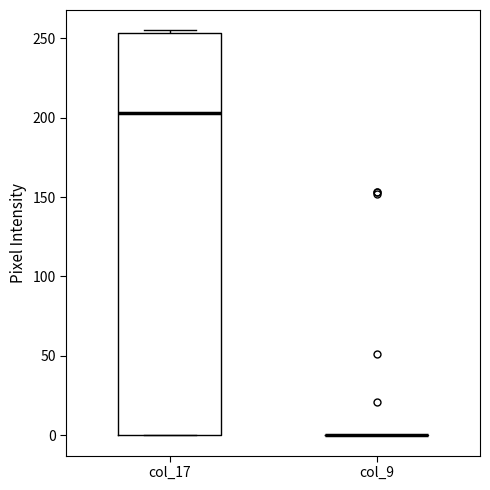

Where is the lower edge of the box for col_17 on the y-axis? The values are not printed on the chart, so give them approximately, as read against the axis.

0